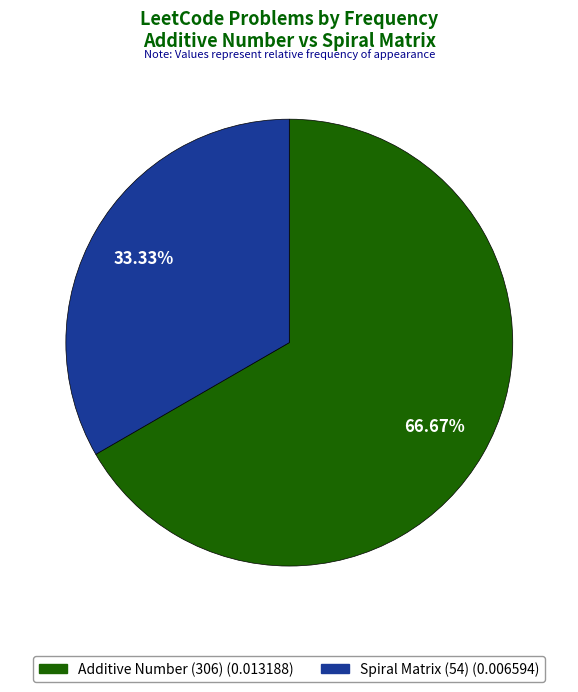

To the nearest percent, what percentage of the pie is Additive Number (306)?

67%